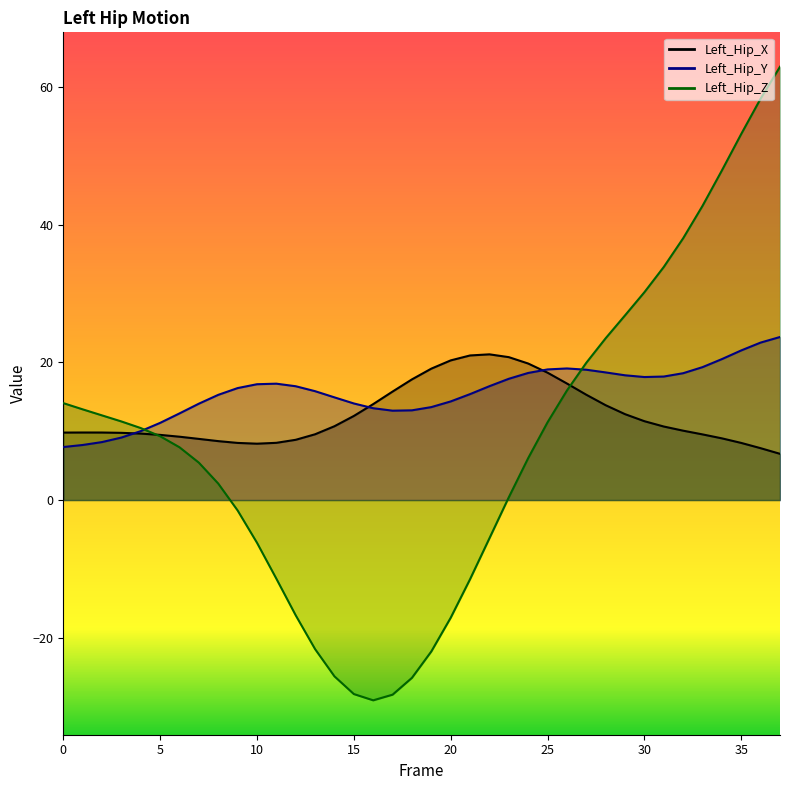

At which label does Left_Hip_X reach its minimum?

37